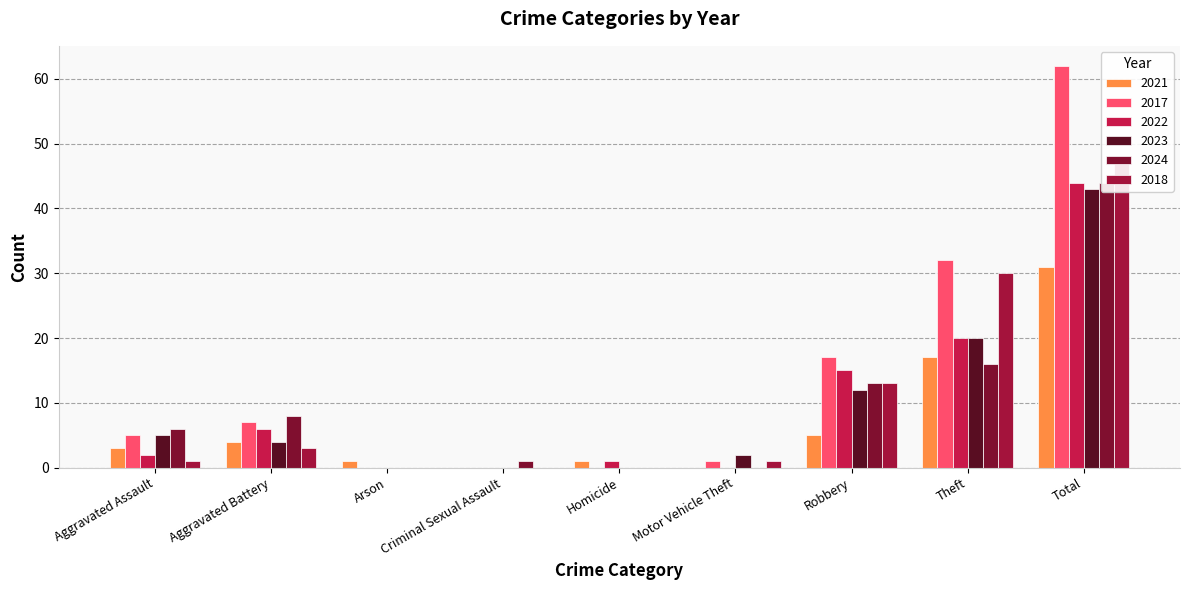

What are all the series names shown in the legend?

2021, 2017, 2022, 2023, 2024, 2018